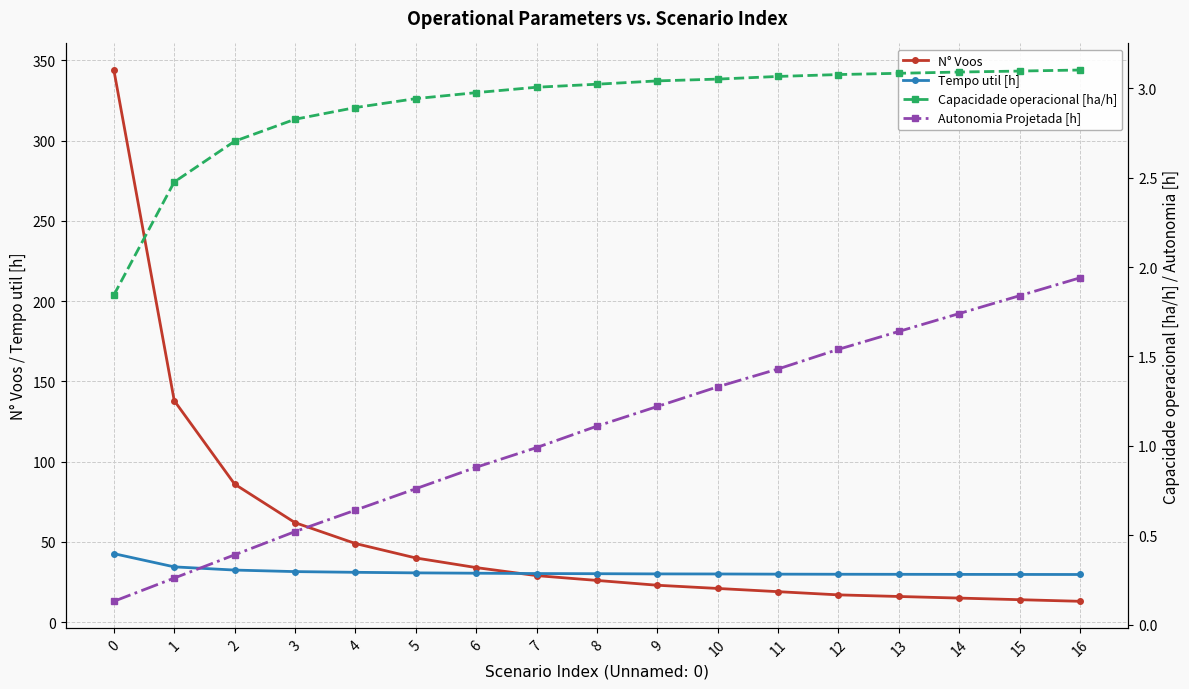

Count the number of data series in this chart.

4